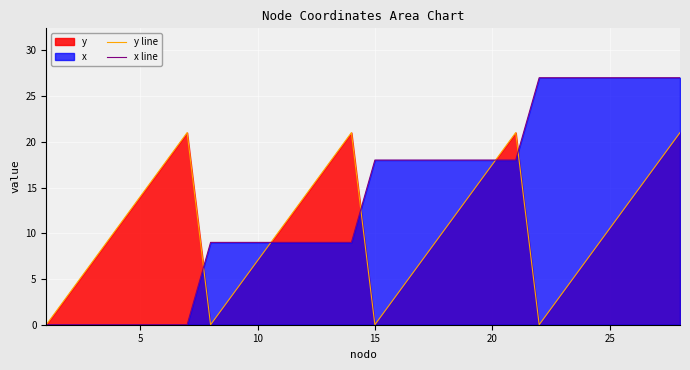

What is the spread (max minus min) of values at 15?

18.0